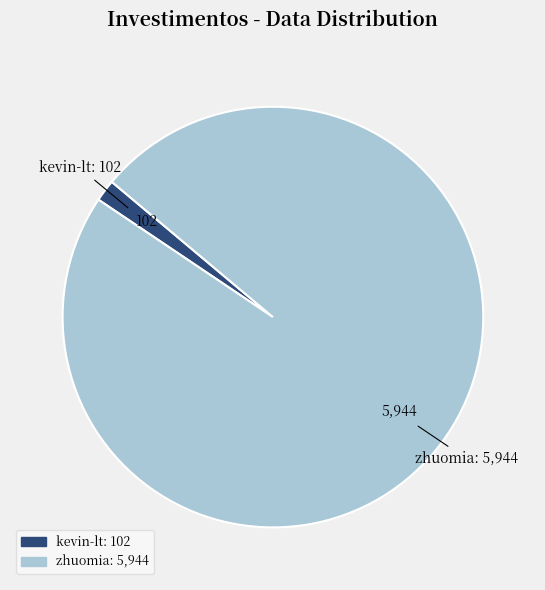

How many segments does this pie chart have?

2